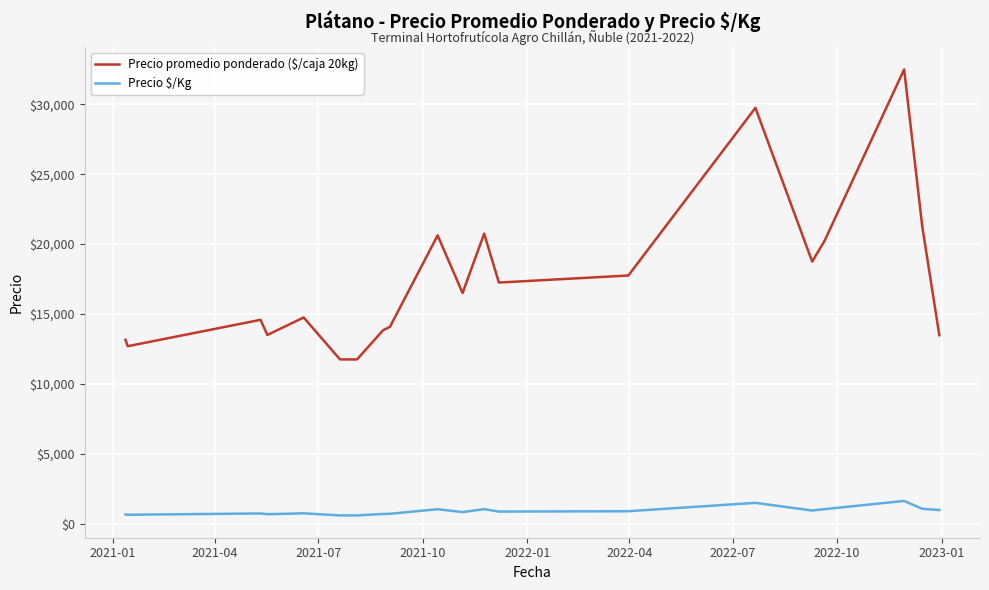

Which series has the largest range (max minus min)?

Precio promedio ponderado ($/caja 20kg)